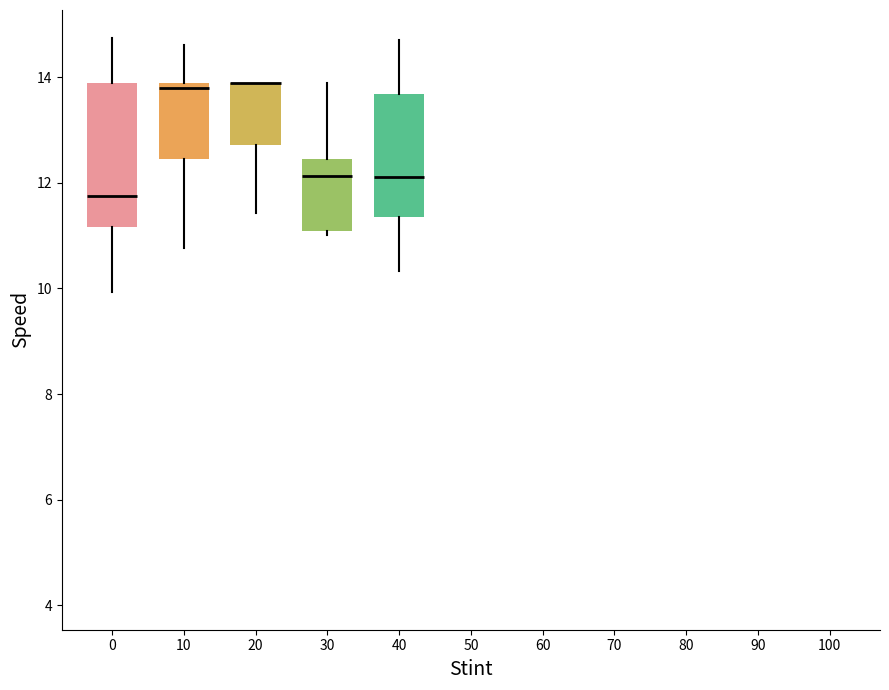

Where does the lower whisker of the box at x = 0 end on the y-axis? The values are not printed on the chart, so give them approximately, as read against the axis.

10.0